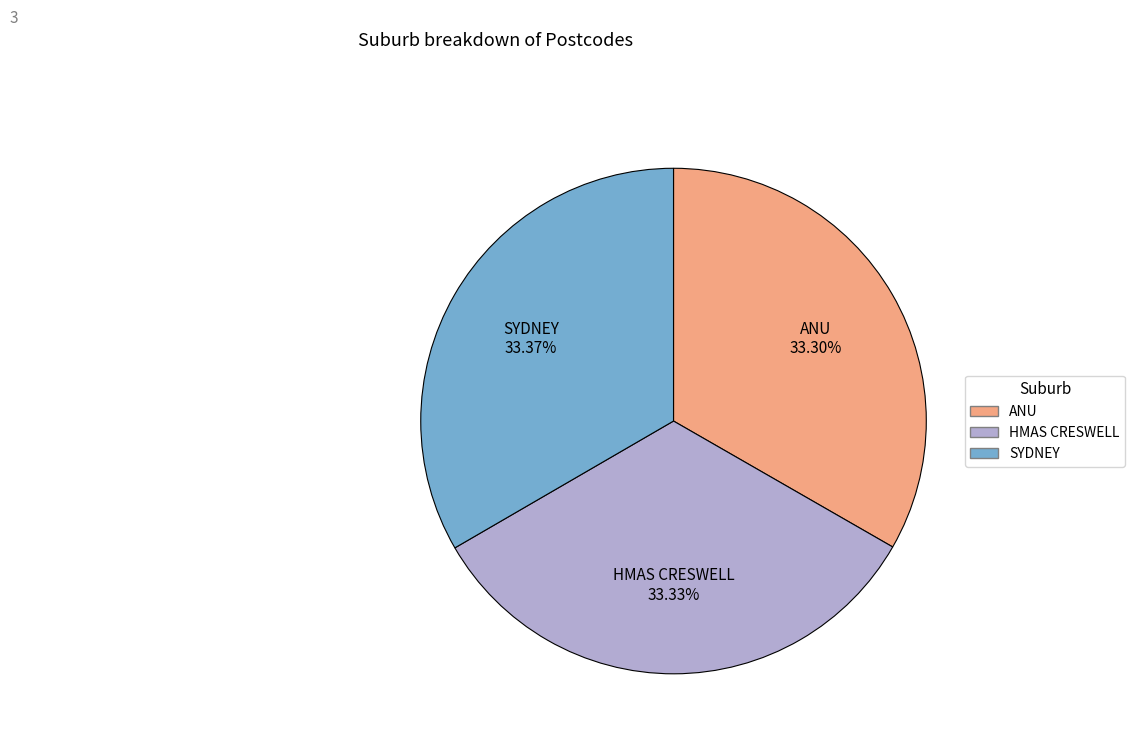

Count the number of slices in the pie.

3